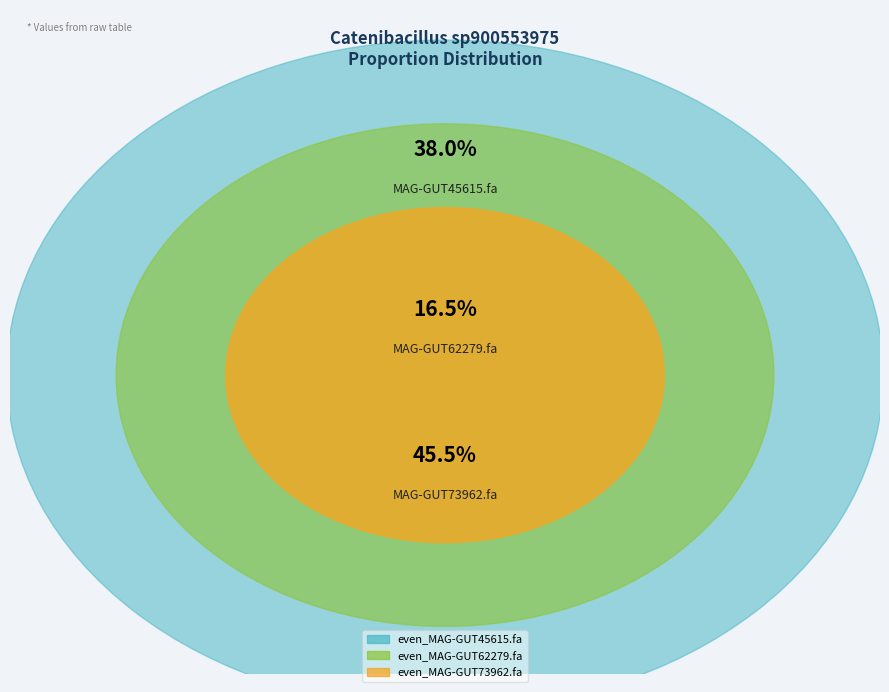

What is the total percentage of even_MAG-GUT62279.fa and even_MAG-GUT45615.fa?

54.5%